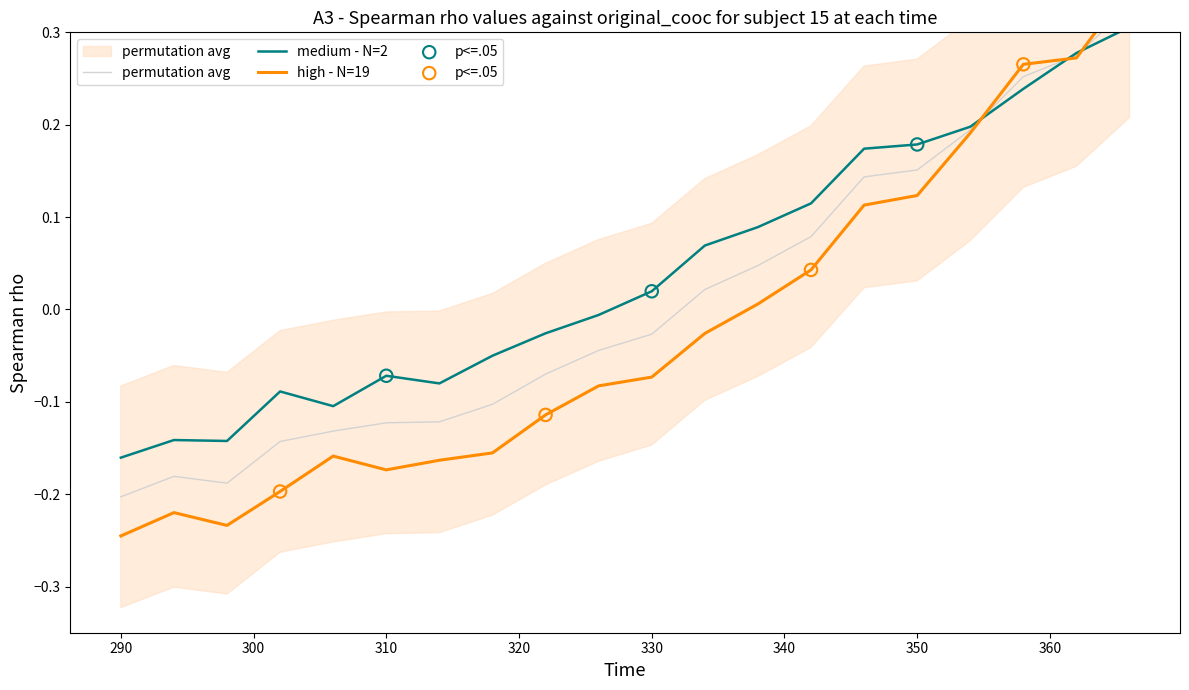

Is the value of medium - N=2 at 310 greater than the value of permutation avg at 290?

Yes